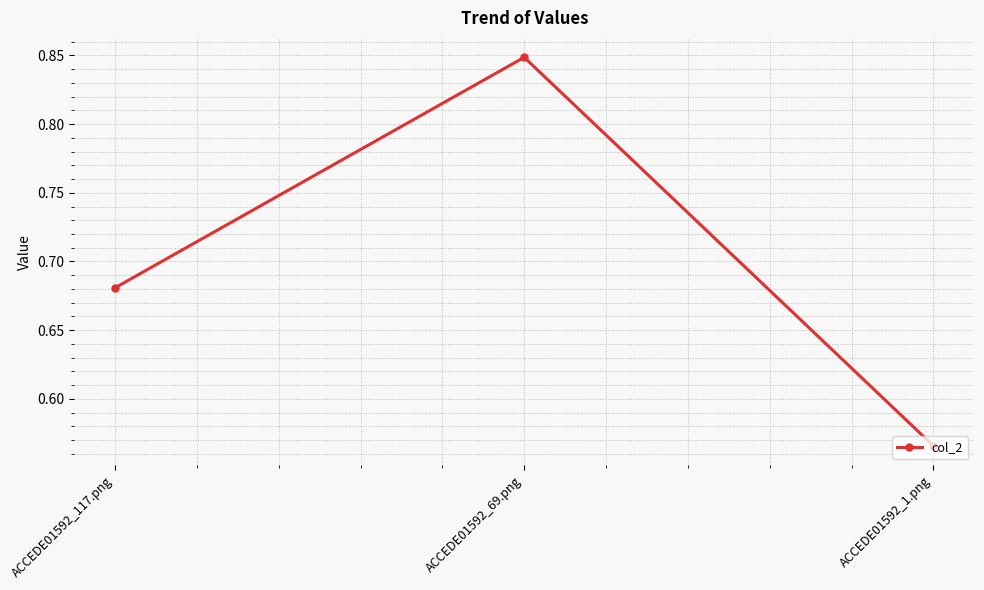

What is the difference between the maximum and minimum values?

0.3